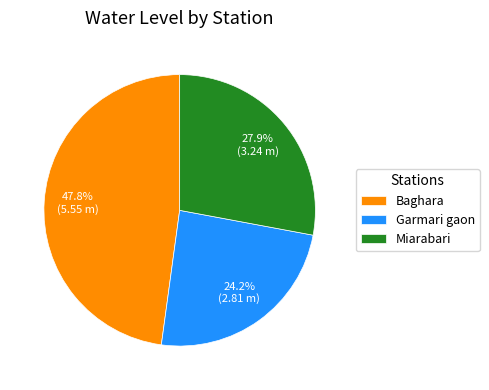

How much of the chart is everything except Garmari gaon?

75.8%